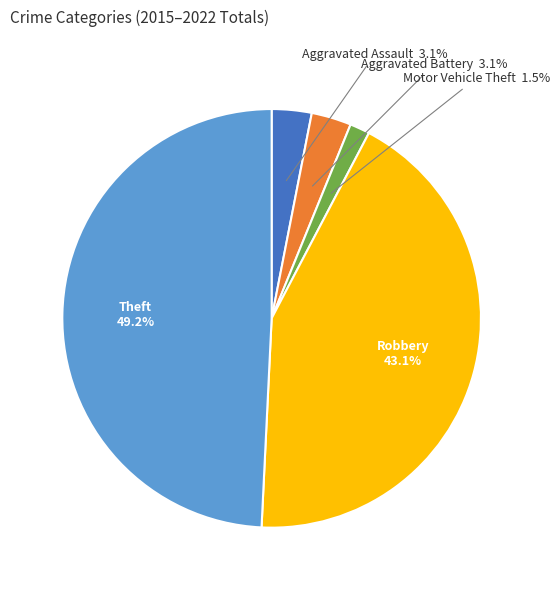

To the nearest percent, what percentage of the pie is Theft?

49%